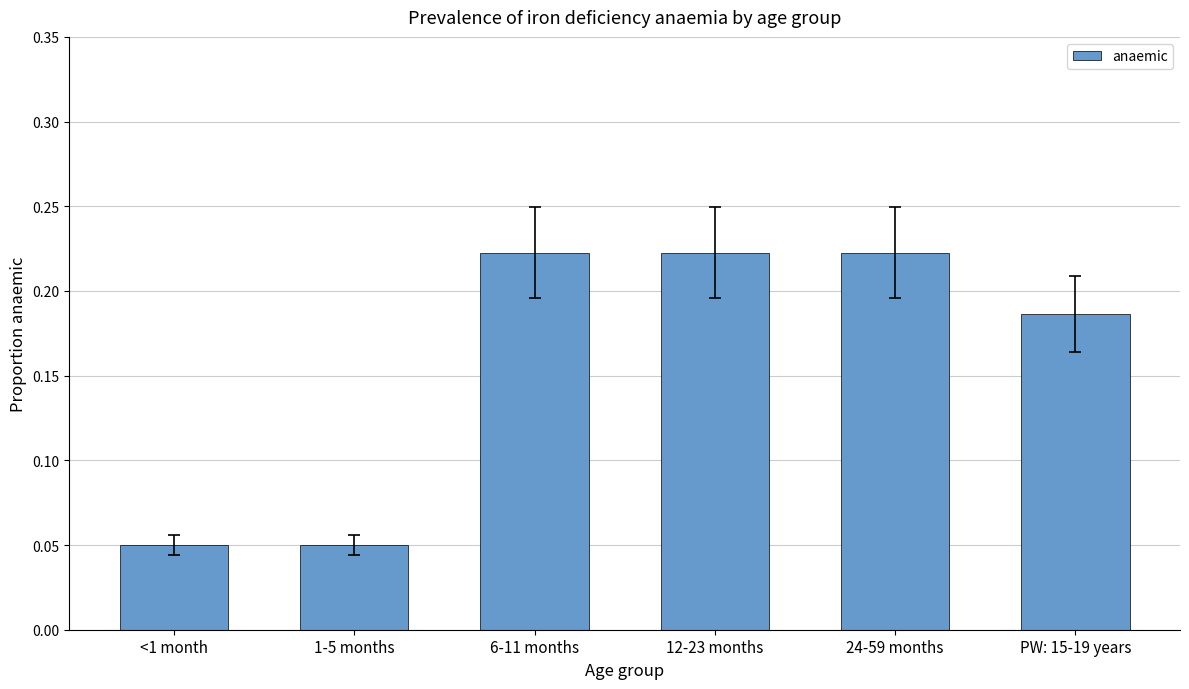

What is the sum of the values at PW: 15-19 years and 24-59 months?

0.4